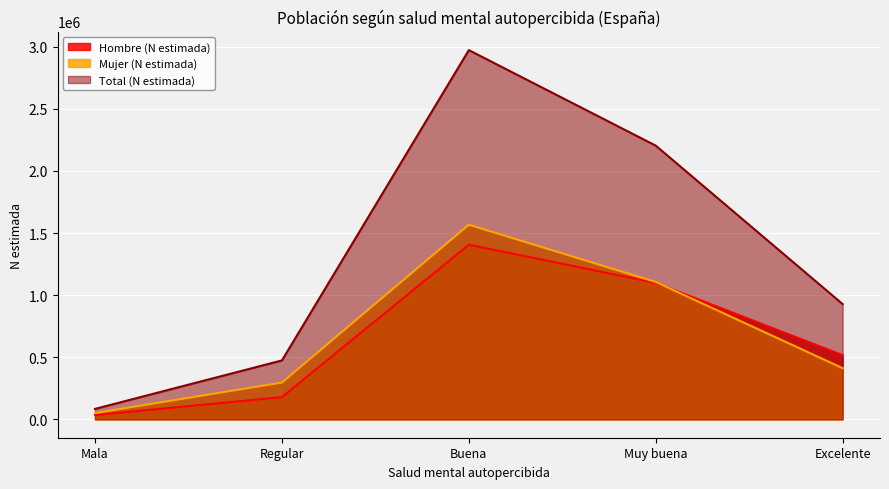

Rank the categories by Mujer (N estimada) value from highest to lowest.

Buena, Muy buena, Excelente, Regular, Mala